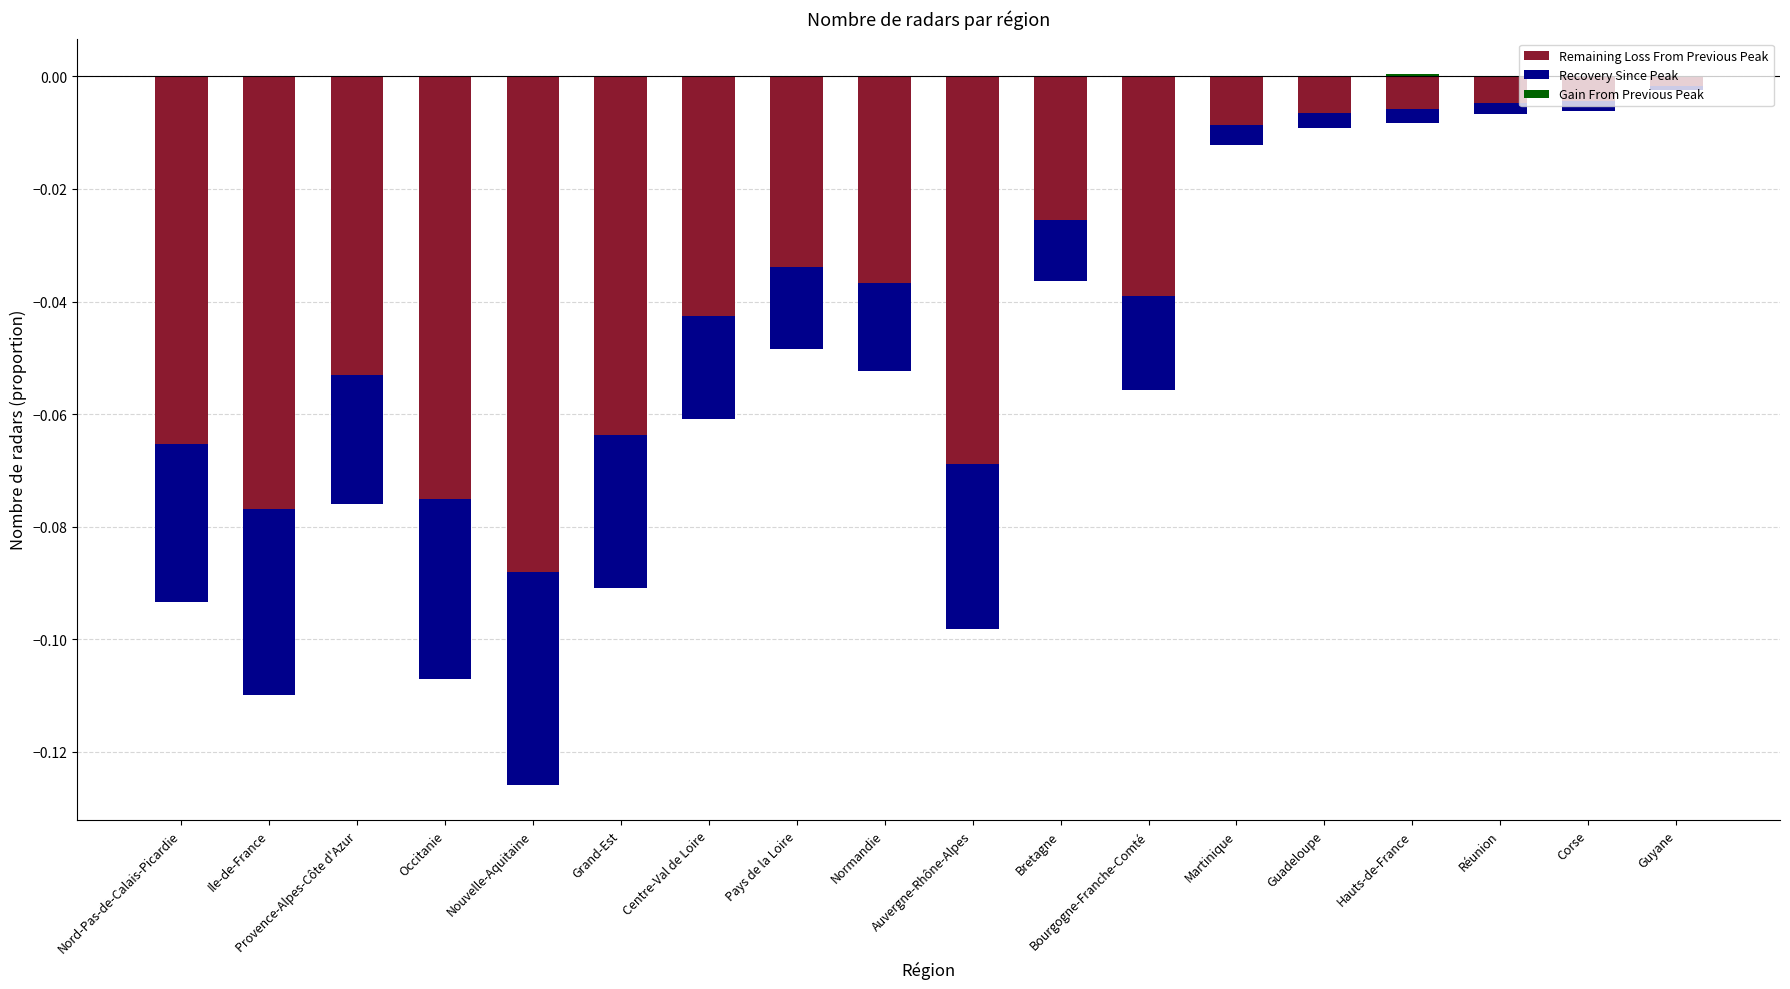

What is the spread (max minus min) of values at Nord-Pas-de-Calais-Picardie?

0.1